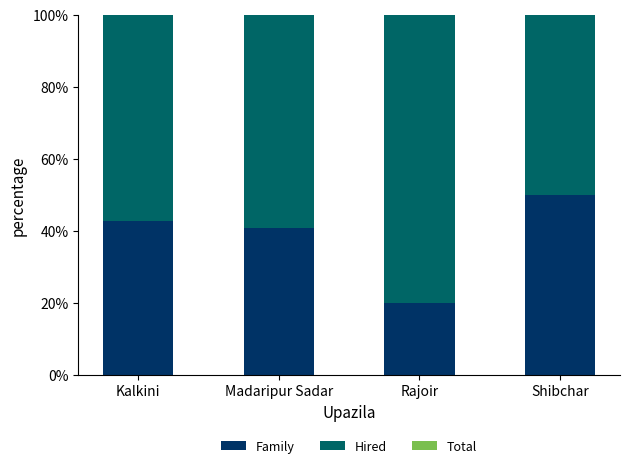

Which category has the lowest value in the Total series?

Kalkini